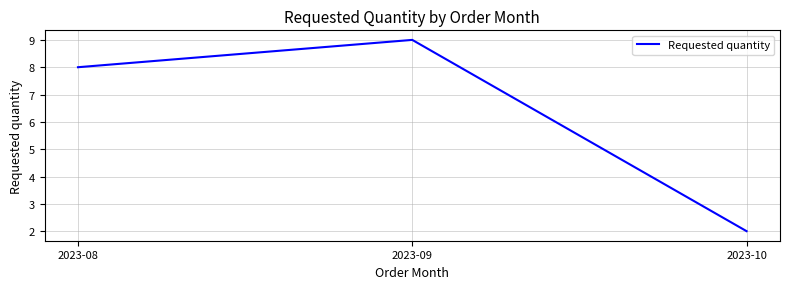

How many categories are shown in the chart?

3